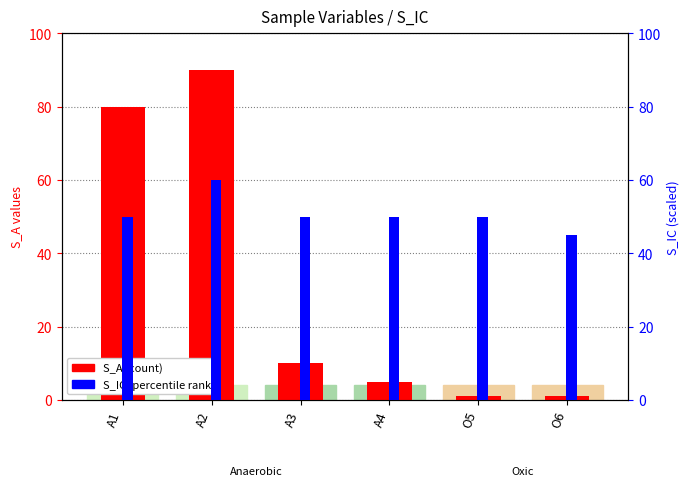

The value of S_A (count) at A2 is 132. True or false?

False